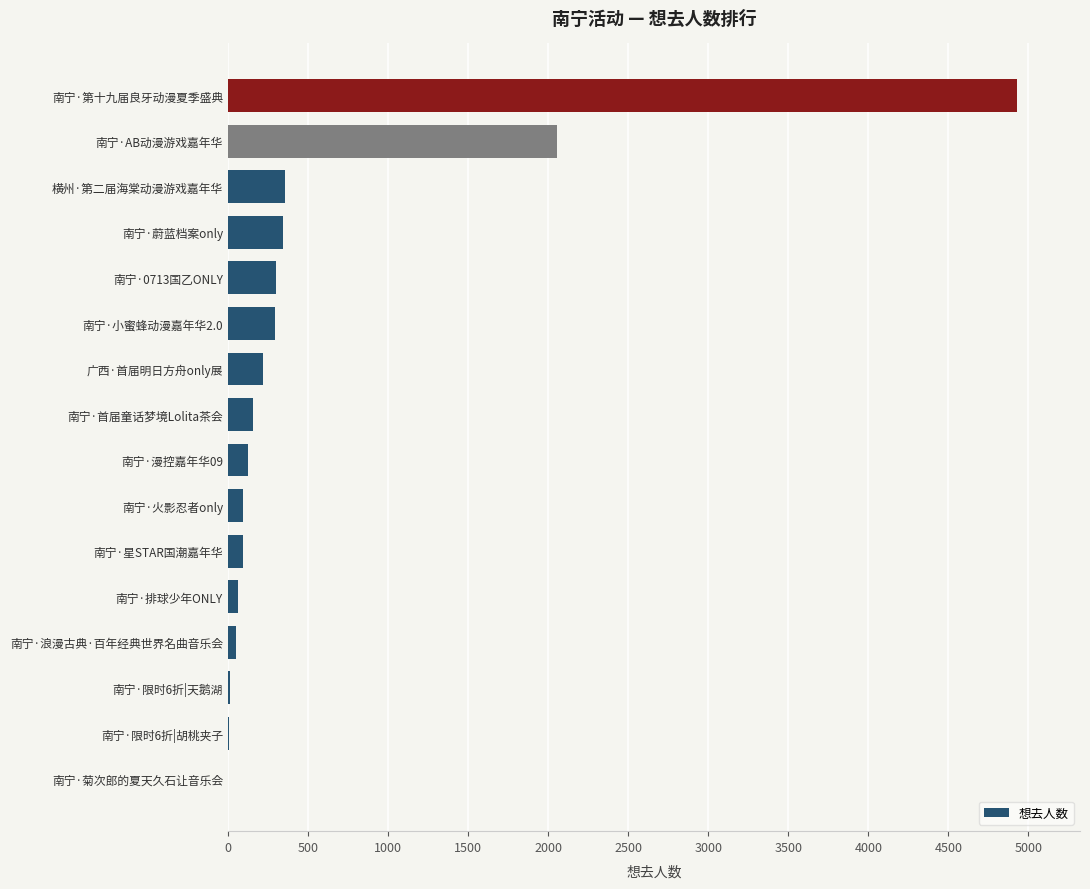

What is the sum of the values at 南宁·第十九届良牙动漫夏季盛典 and 南宁·AB动漫游戏嘉年华?

6986